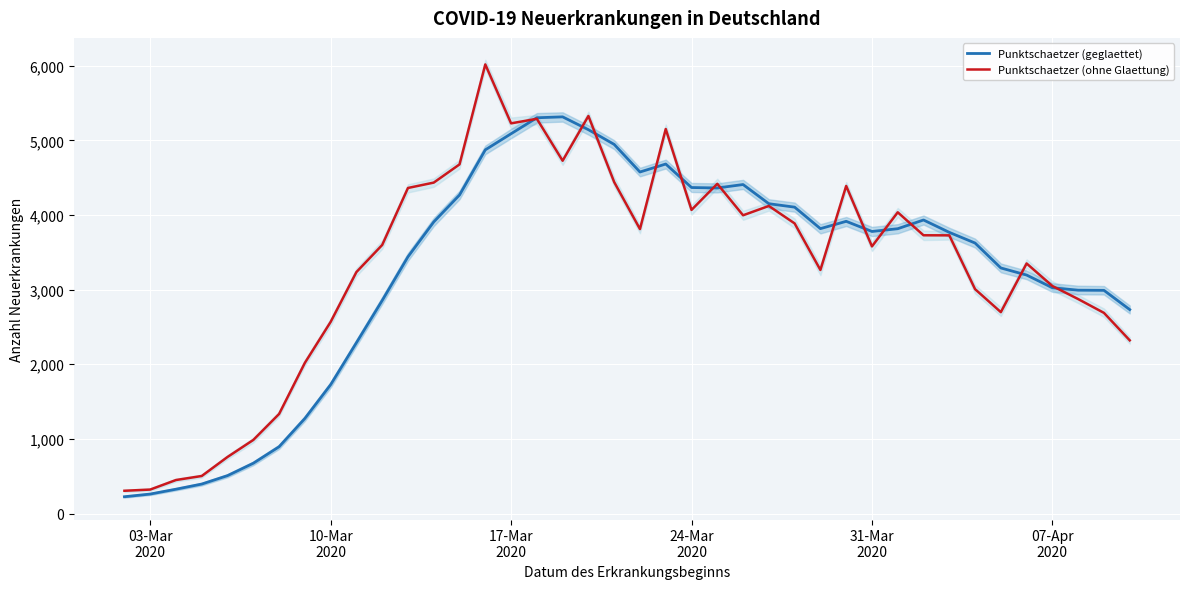

What is the minimum value for Punktschaetzer (geglaettet)?

225